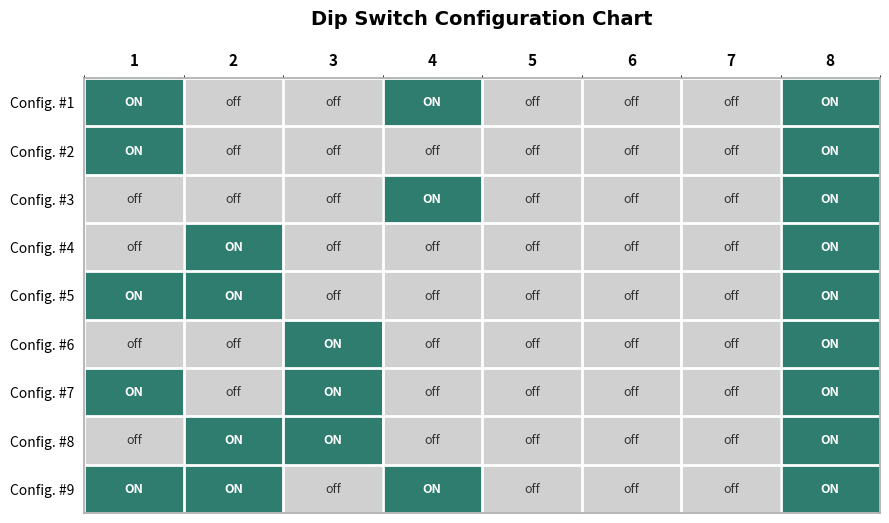

Reading right to left, list all the values displayed in this chart.

Config. #1: 8=1	7=0	6=0	5=0	4=1	3=0	2=0	1=1
Config. #2: 8=1	7=0	6=0	5=0	4=0	3=0	2=0	1=1
Config. #3: 8=1	7=0	6=0	5=0	4=1	3=0	2=0	1=0
Config. #4: 8=1	7=0	6=0	5=0	4=0	3=0	2=1	1=0
Config. #5: 8=1	7=0	6=0	5=0	4=0	3=0	2=1	1=1
Config. #6: 8=1	7=0	6=0	5=0	4=0	3=1	2=0	1=0
Config. #7: 8=1	7=0	6=0	5=0	4=0	3=1	2=0	1=1
Config. #8: 8=1	7=0	6=0	5=0	4=0	3=1	2=1	1=0
Config. #9: 8=1	7=0	6=0	5=0	4=1	3=0	2=1	1=1